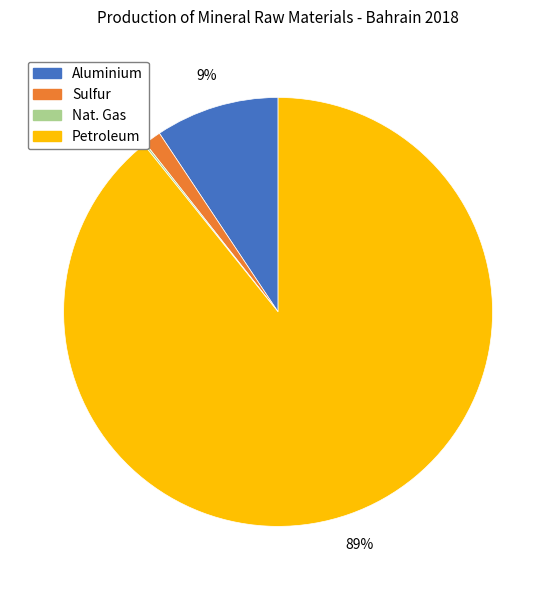

To the nearest percent, what is the combined percentage of Aluminium and Petroleum?

99%